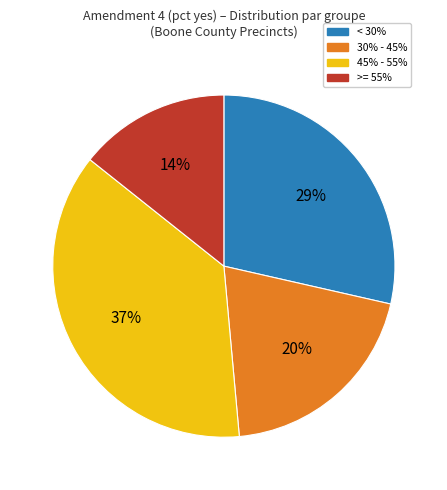

Does any single category account for the majority?

No